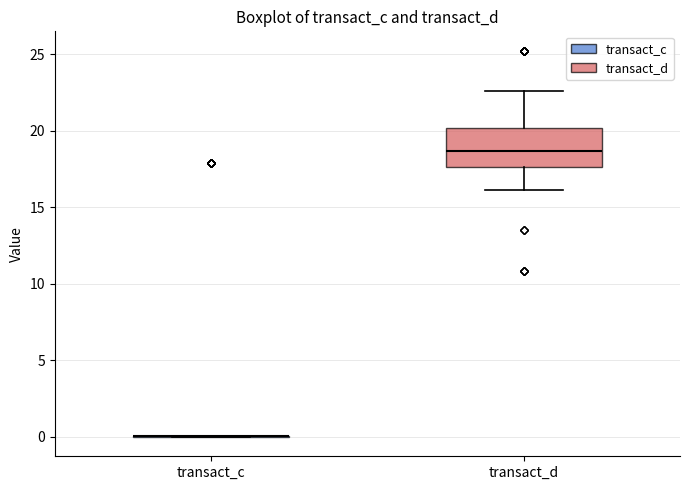

Reading left to right, read every box against the y-axis: the position of its median line, the range the box covers, and the ends of its whiskers. The values are not printed on the chart, so give them approximately, as read against the axis.

transact_c: box collapsed to a line at 0.0, whiskers 0.0 to 0.0
transact_d: median 18.5, box 17.5 to 20.0, whiskers 16.0 to 22.5